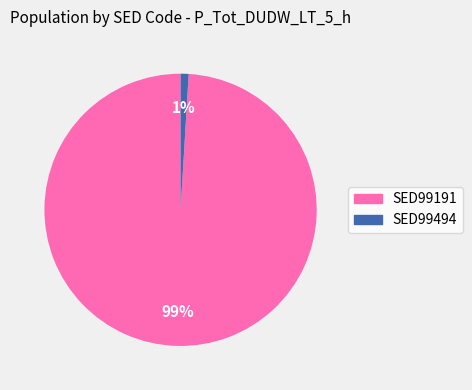

What percentage is the SED99191 slice, to the nearest percent?

99%